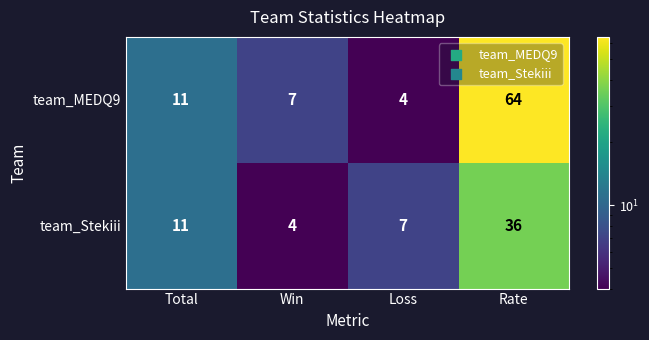

Reading right to left, list all the values displayed in this chart.

team_MEDQ9: Rate=64	Loss=4	Win=7	Total=11
team_Stekiii: Rate=36	Loss=7	Win=4	Total=11